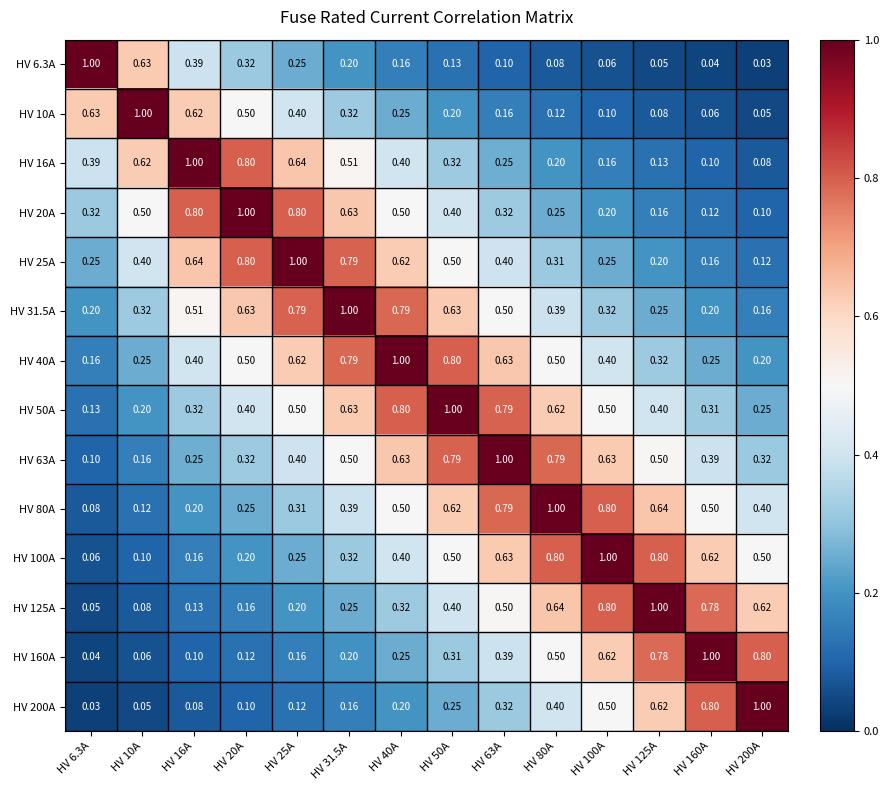

Is the value of HV 25A at HV 100A greater than the value of HV 50A at HV 20A?

No